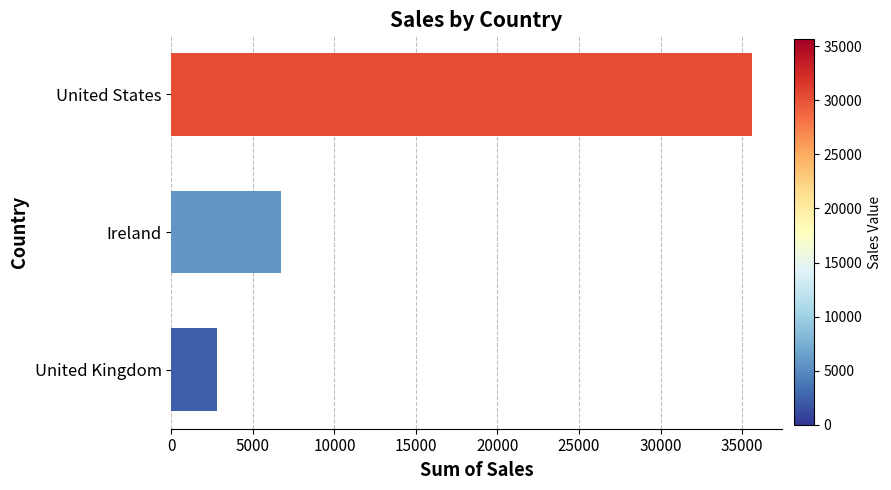

Reading bottom to top, transcribe all the data shown in this chart.

2798.5	6696.9	35638.9